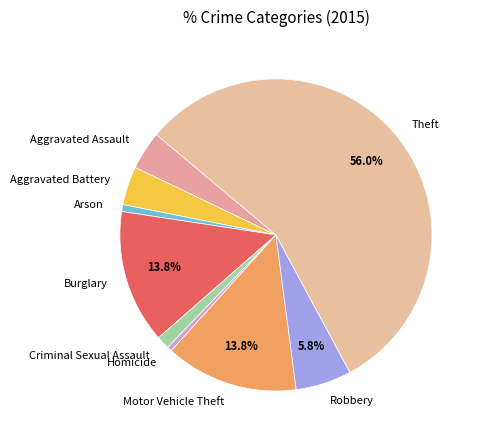

Which category accounts for the majority?

Theft